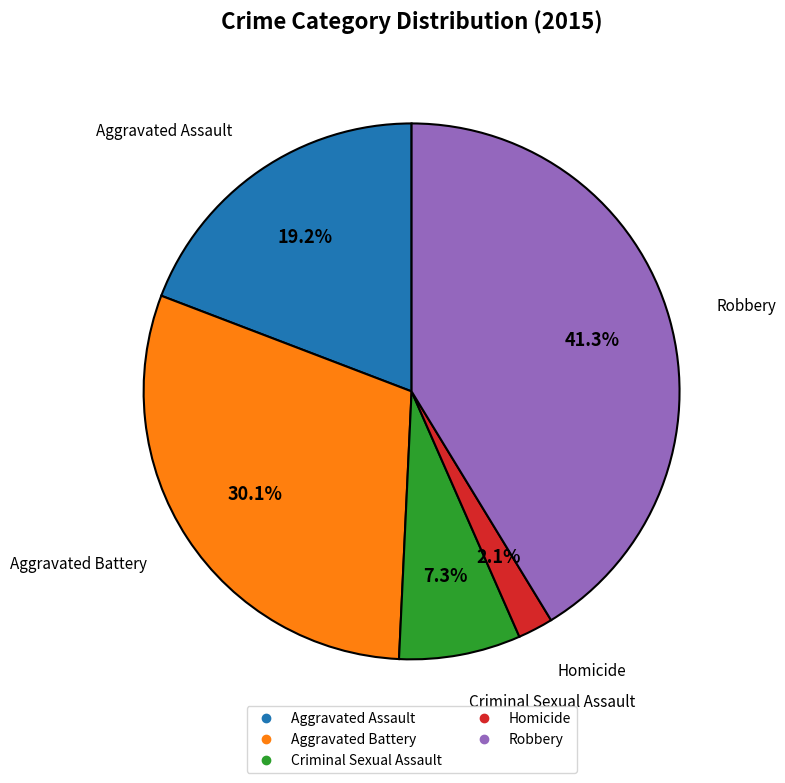

How much of the chart is everything except Robbery?

58.7%